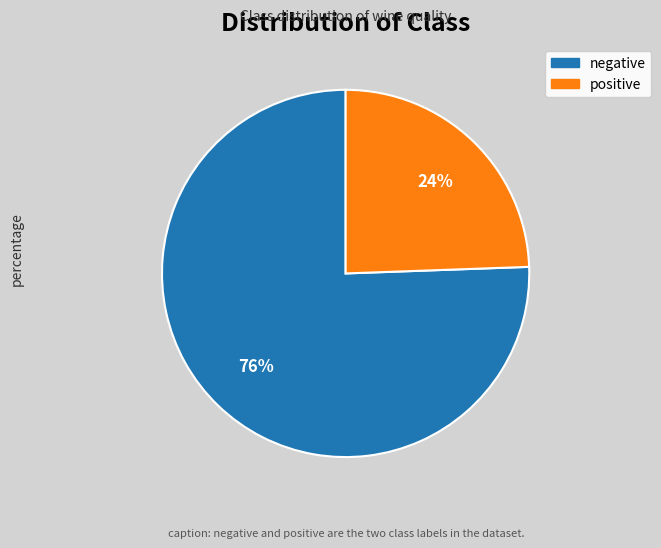

How many slices are in this pie chart?

2